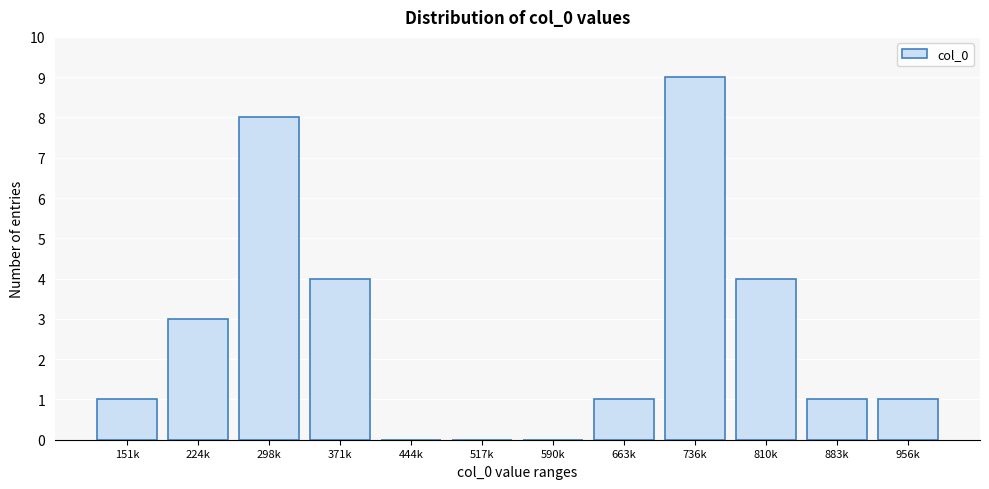

Reading left to right, list all the values displayed in this chart.

151k=1	224k=3	298k=8	371k=4	444k=0	517k=0	590k=0	663k=1	736k=9	810k=4	883k=1	956k=1